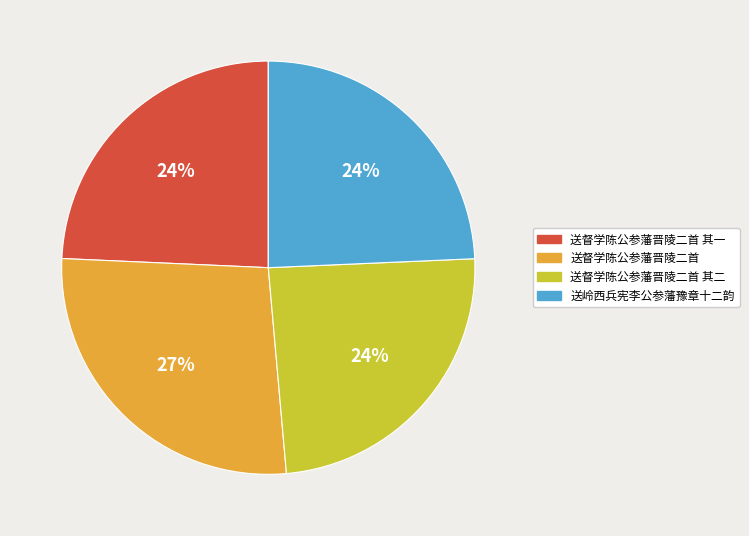

What percentage is the 送督学陈公参藩晋陵二首 slice, to the nearest percent?

27%